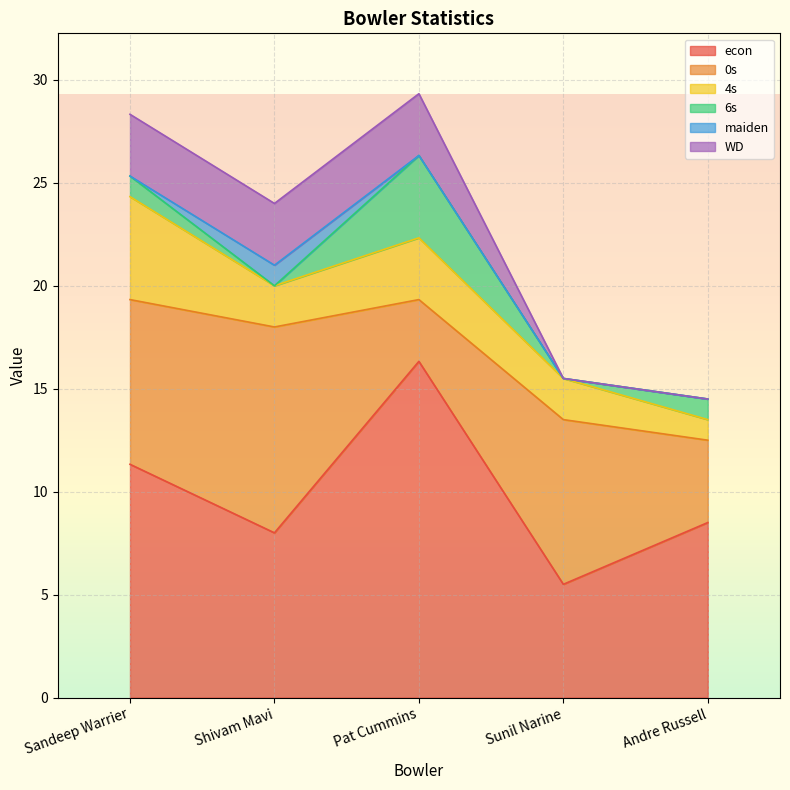

Read the 4s value at Shivam Mavi.

2.0